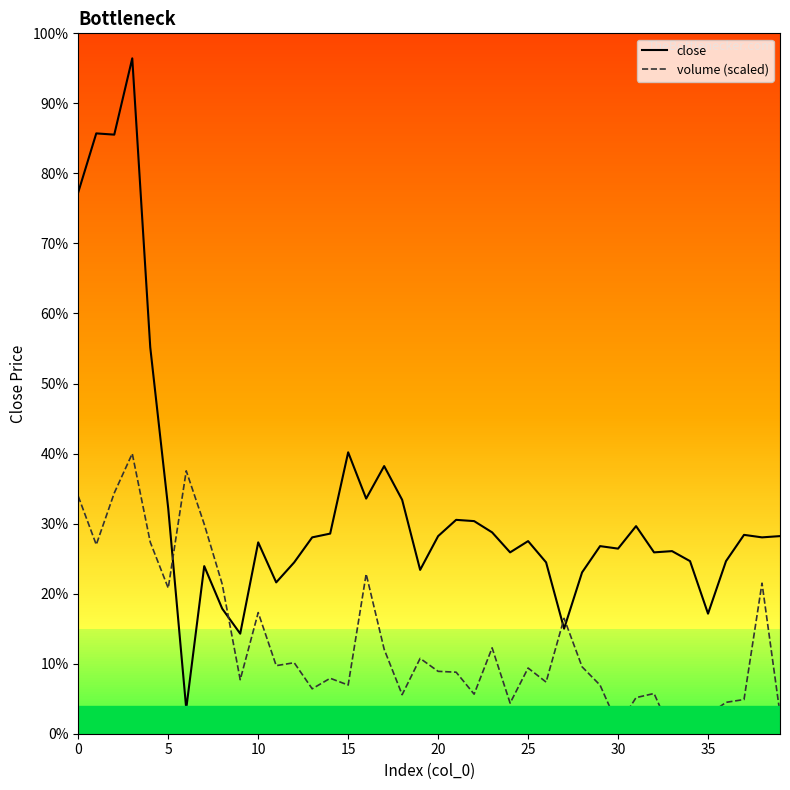

Reading left to right, list all the values displayed in this chart.

close: 385300.0	390000.0	389900.0	396000.0	372900.0	360000.0	344000.0	355400.0	352000.0	350000.0	357300.0	354100.0	355700.0	357700.0	358000.0	364500.0	360800.0	363400.0	360700.0	355100.0	357800.0	359100.0	359000.0	358100.0	356500.0	357400.0	355700.0	350400.0	354900.0	357000.0	356800.0	358600.0	356500.0	356600.0	355800.0	351600.0	355800.0	357900.0	357700.0	357800.0
volume (scaled): 360981.6	357113.8	361245.2	364400.0	357318.4	353641.4	363020.1	358755.5	353957.3	346318.7	351686.6	347442.7	347677.0	345591.6	346433.8	345890.6	354772.3	348753.8	345121.6	348023.0	346987.6	346920.1	345164.2	348866.7	344449.2	347252.7	346128.1	351224.7	347349.6	345883.4	342641.6	344887.0	345215.9	342000.0	342515.9	343498.8	344508.6	344734.9	354037.8	343603.6